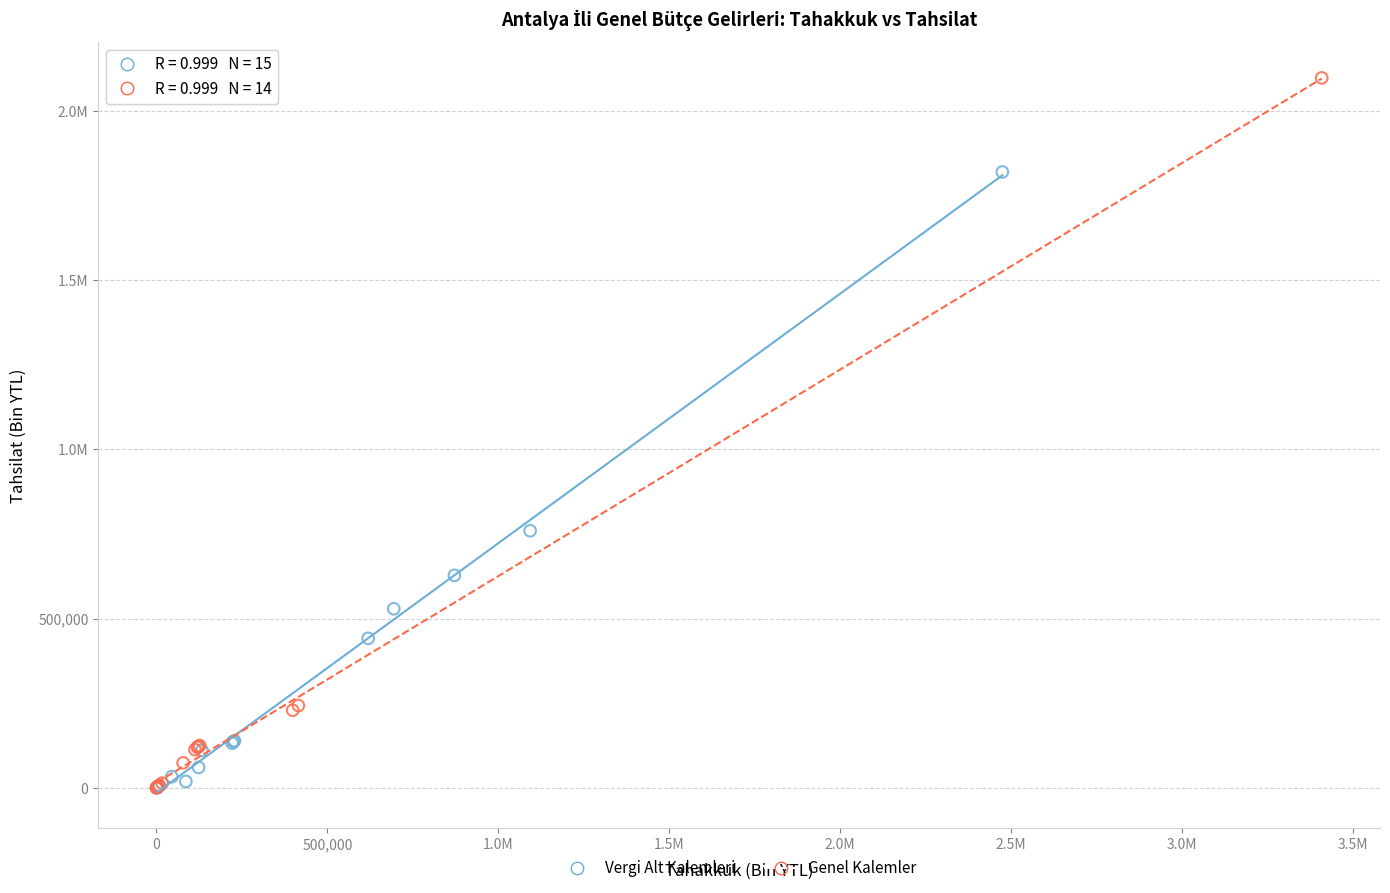

What are all the series names shown in the legend?

Vergi Alt Kalemleri, Genel Kalemler